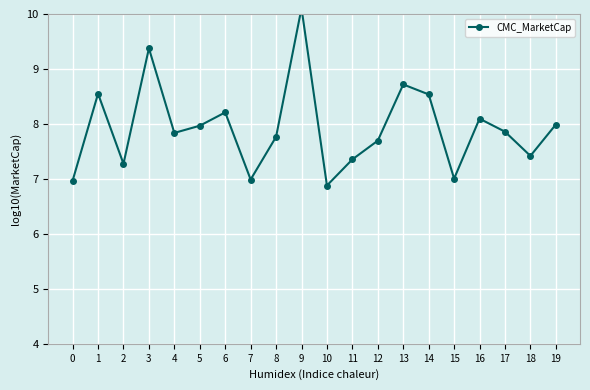

What is the change in value from 3 to 19?

-1.4